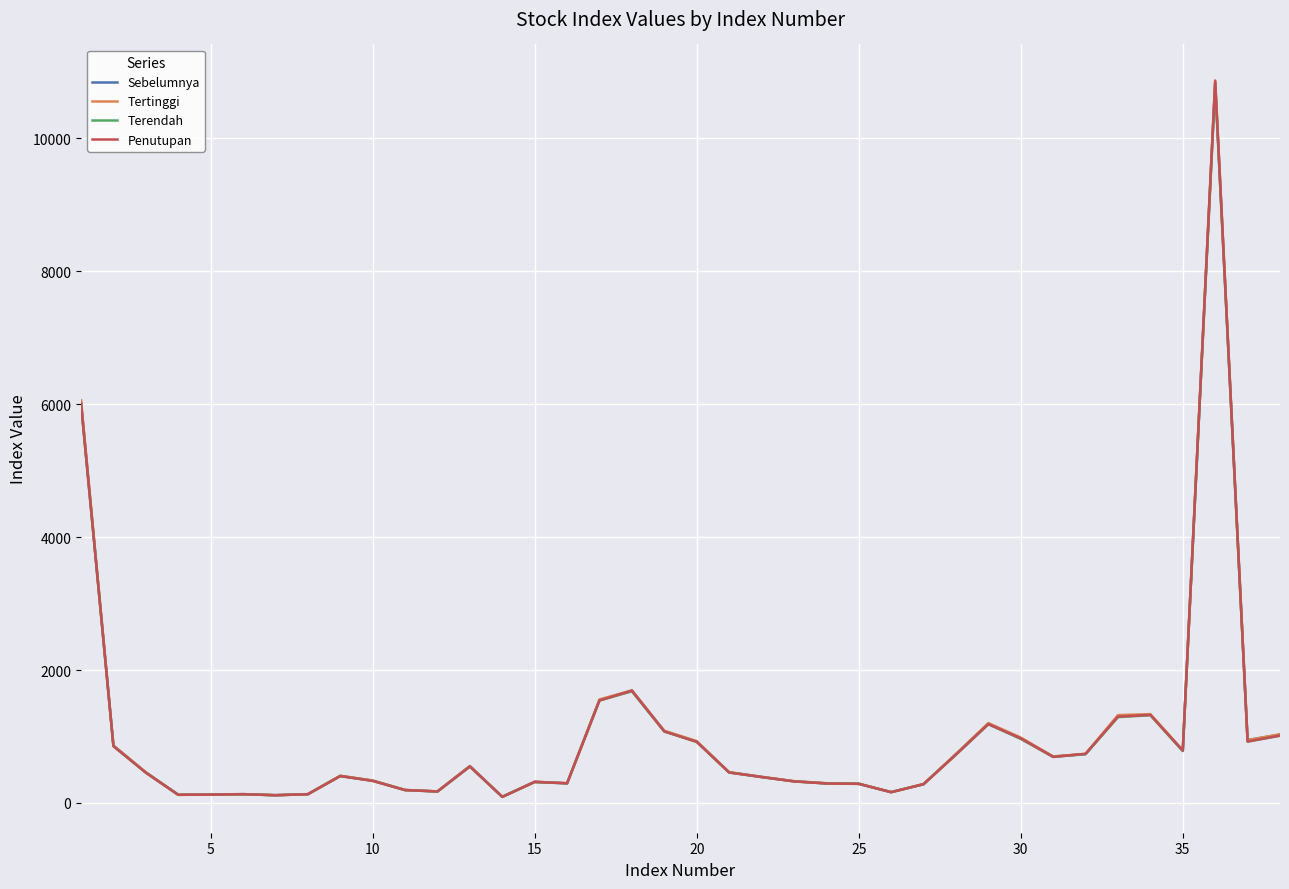

Which series has the widest spread of values?

Tertinggi